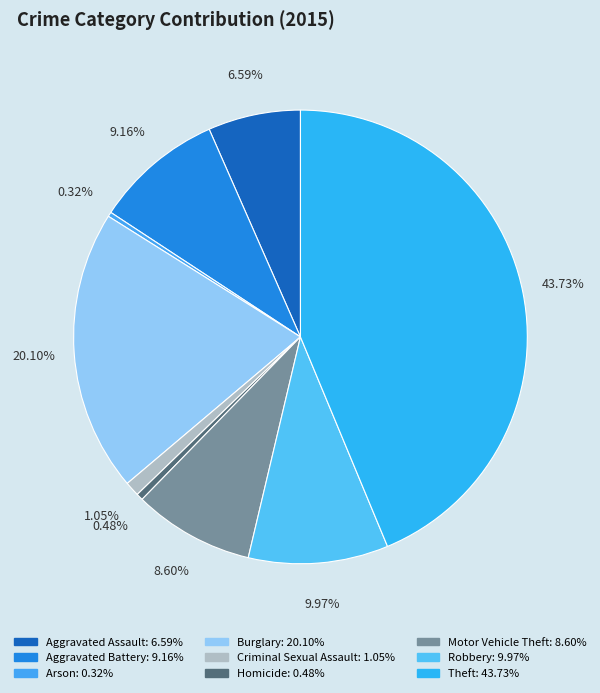

What is the largest slice in the pie chart?

Theft